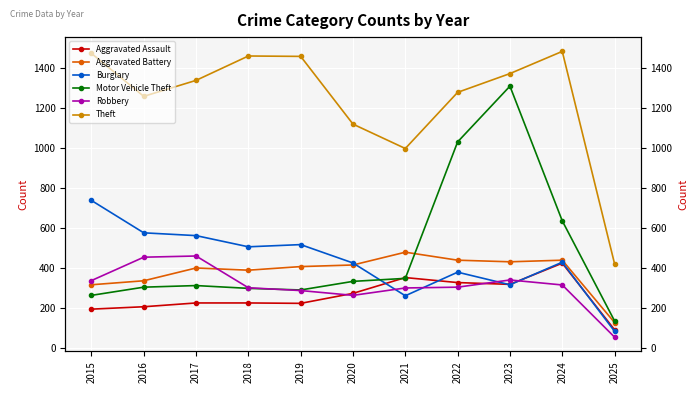

Which category has the highest value in the Aggravated Battery series?

2021